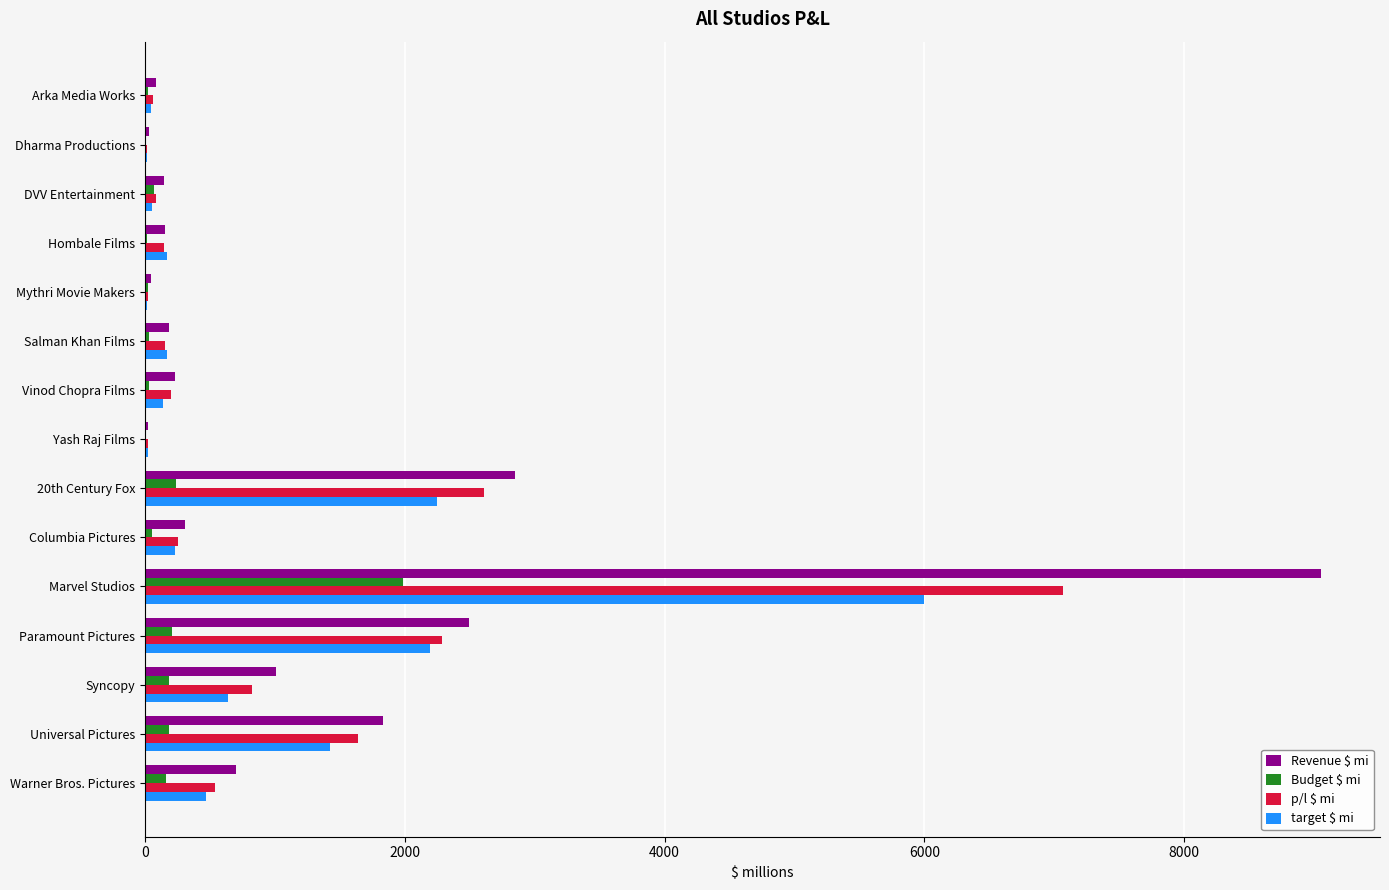

At which category is the sum across all series the highest?

Marvel Studios